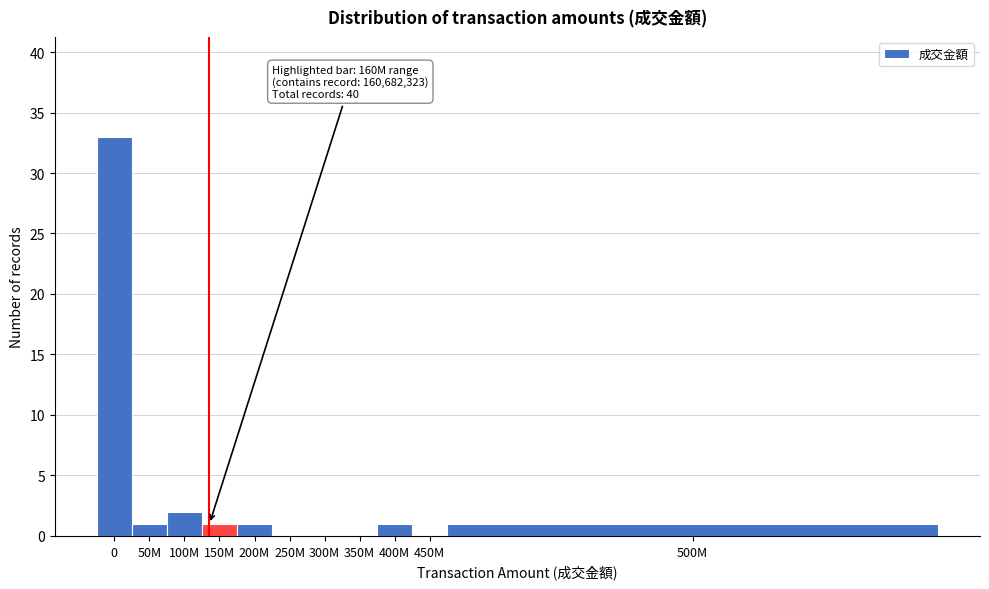

Reading left to right, what are all the values shown in this chart?

0=33	50M=1	100M=2	150M=1	200M=1	250M=0	300M=0	350M=0	400M=1	450M=0	500M=1